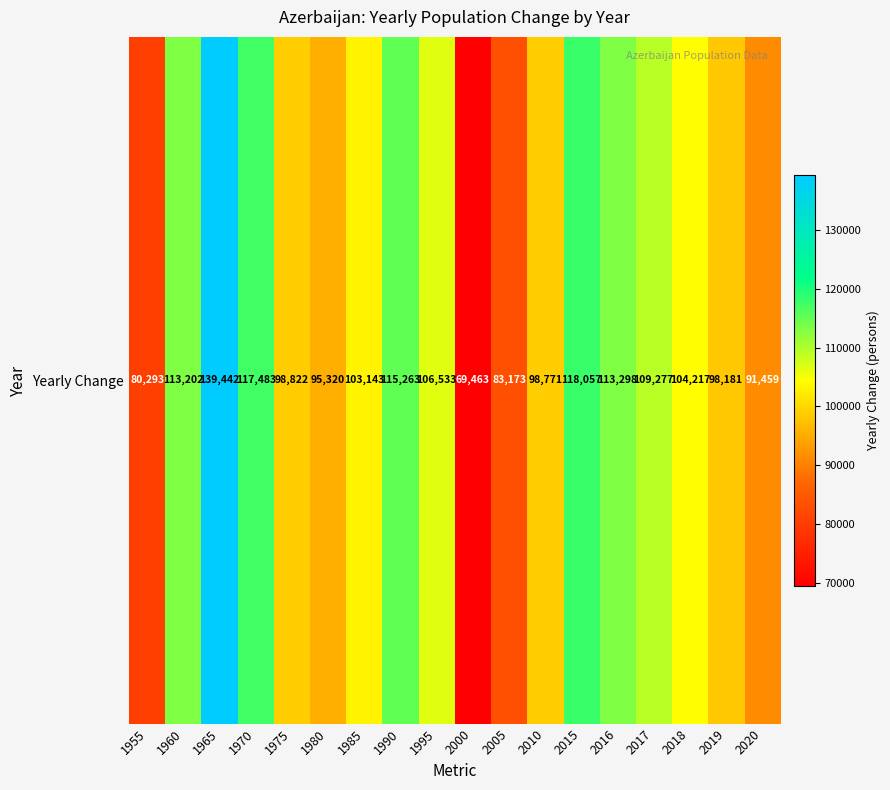

What is the average value?

103078